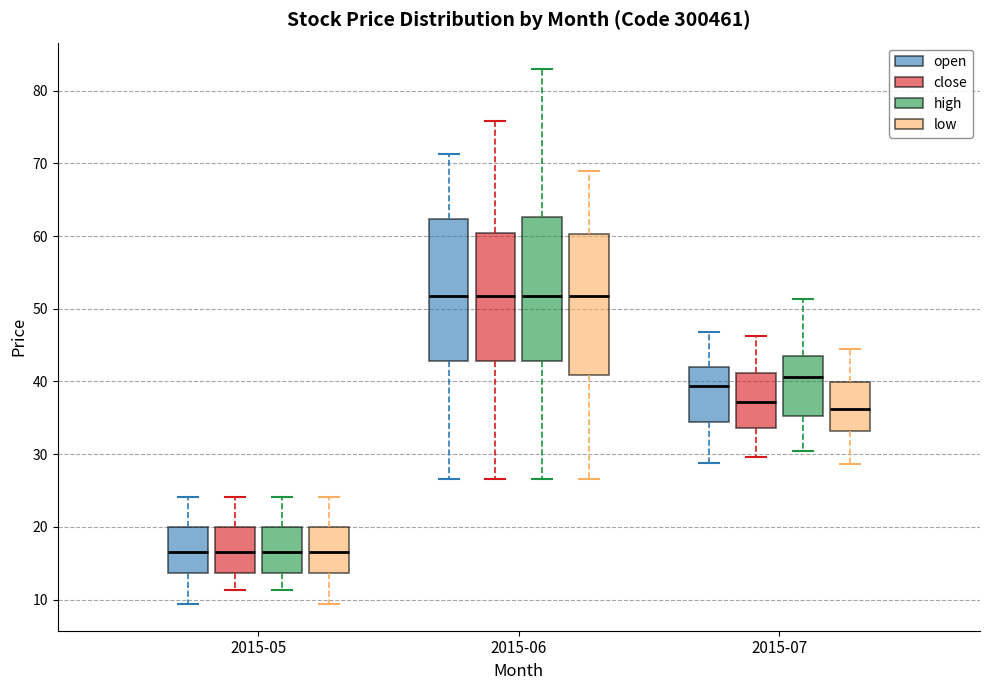

Reading left to right, read every box against the y-axis: the position of its median line, the range the box covers, and the ends of its whiskers. The values are not printed on the chart, so give them approximately, as read against the axis.

2015-05 (open): median 17, box 14 to 20, whiskers 9 to 24
2015-05 (close): median 17, box 14 to 20, whiskers 11 to 24
2015-05 (high): median 17, box 14 to 20, whiskers 11 to 24
2015-05 (low): median 17, box 14 to 20, whiskers 9 to 24
2015-06 (open): median 52, box 43 to 62, whiskers 27 to 71
2015-06 (close): median 52, box 43 to 60, whiskers 27 to 76
2015-06 (high): median 52, box 43 to 63, whiskers 27 to 83
2015-06 (low): median 52, box 41 to 60, whiskers 27 to 69
2015-07 (open): median 39, box 34 to 42, whiskers 29 to 47
2015-07 (close): median 37, box 34 to 41, whiskers 30 to 46
2015-07 (high): median 41, box 35 to 43, whiskers 30 to 51
2015-07 (low): median 36, box 33 to 40, whiskers 29 to 45